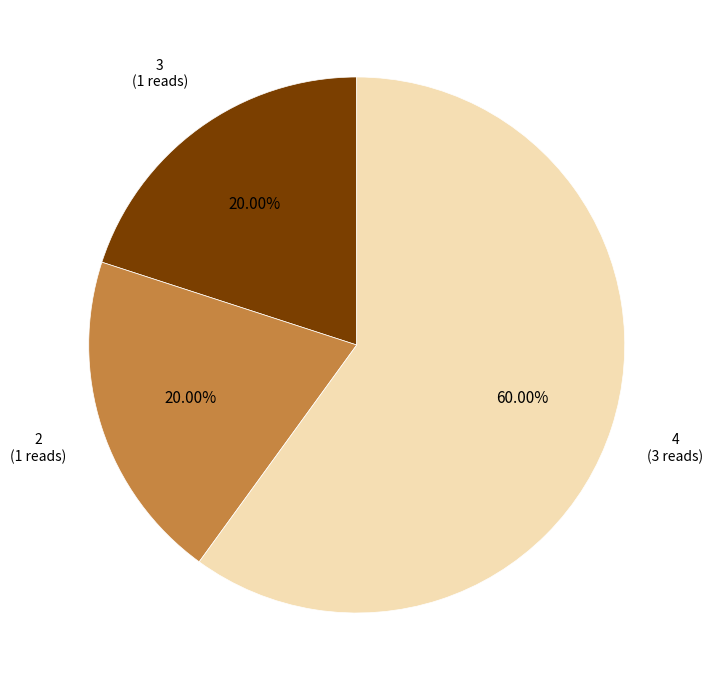

Does any single category account for the majority?

Yes